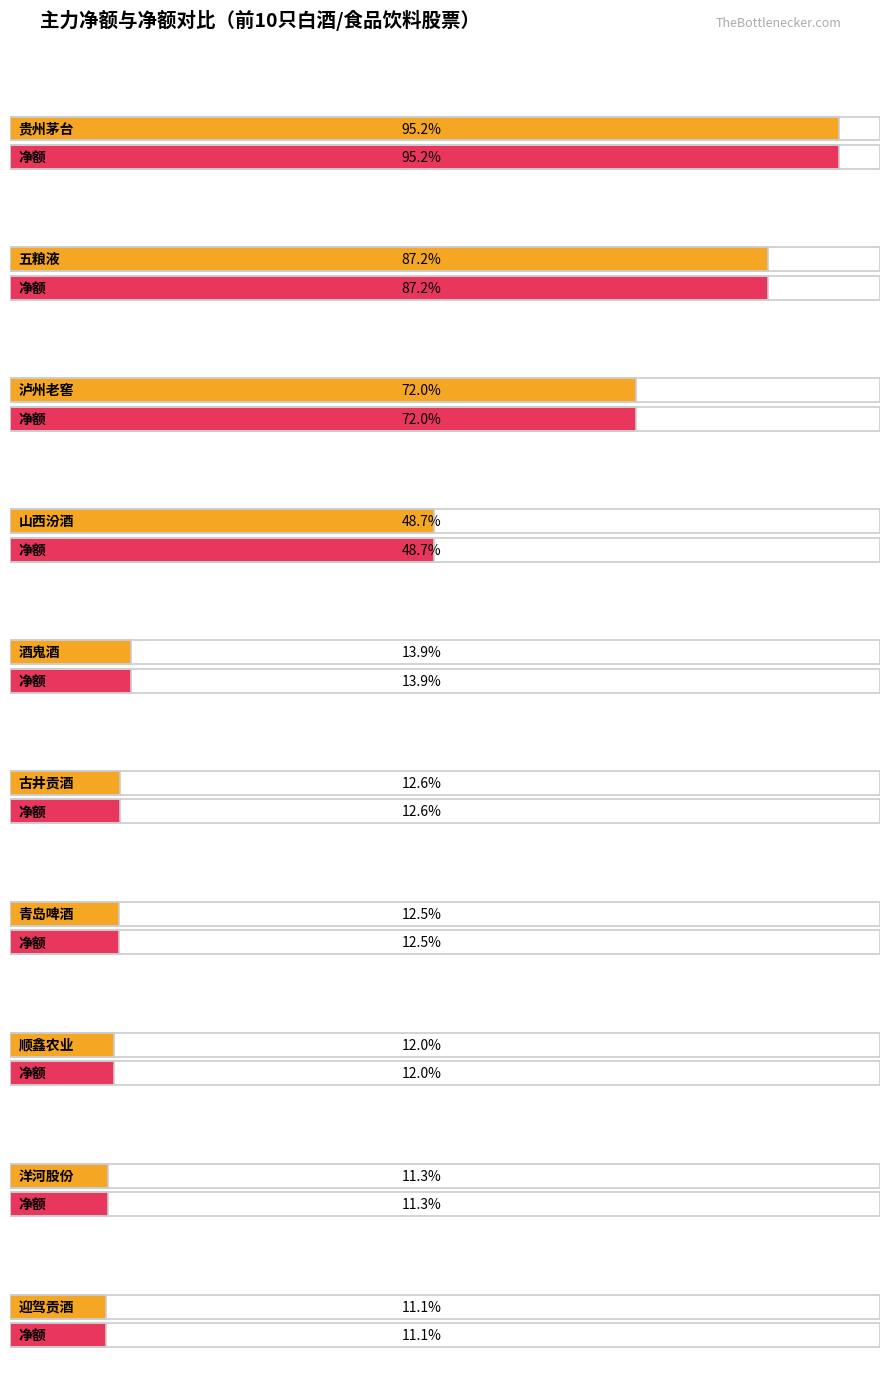

How many bars are there in total?

20